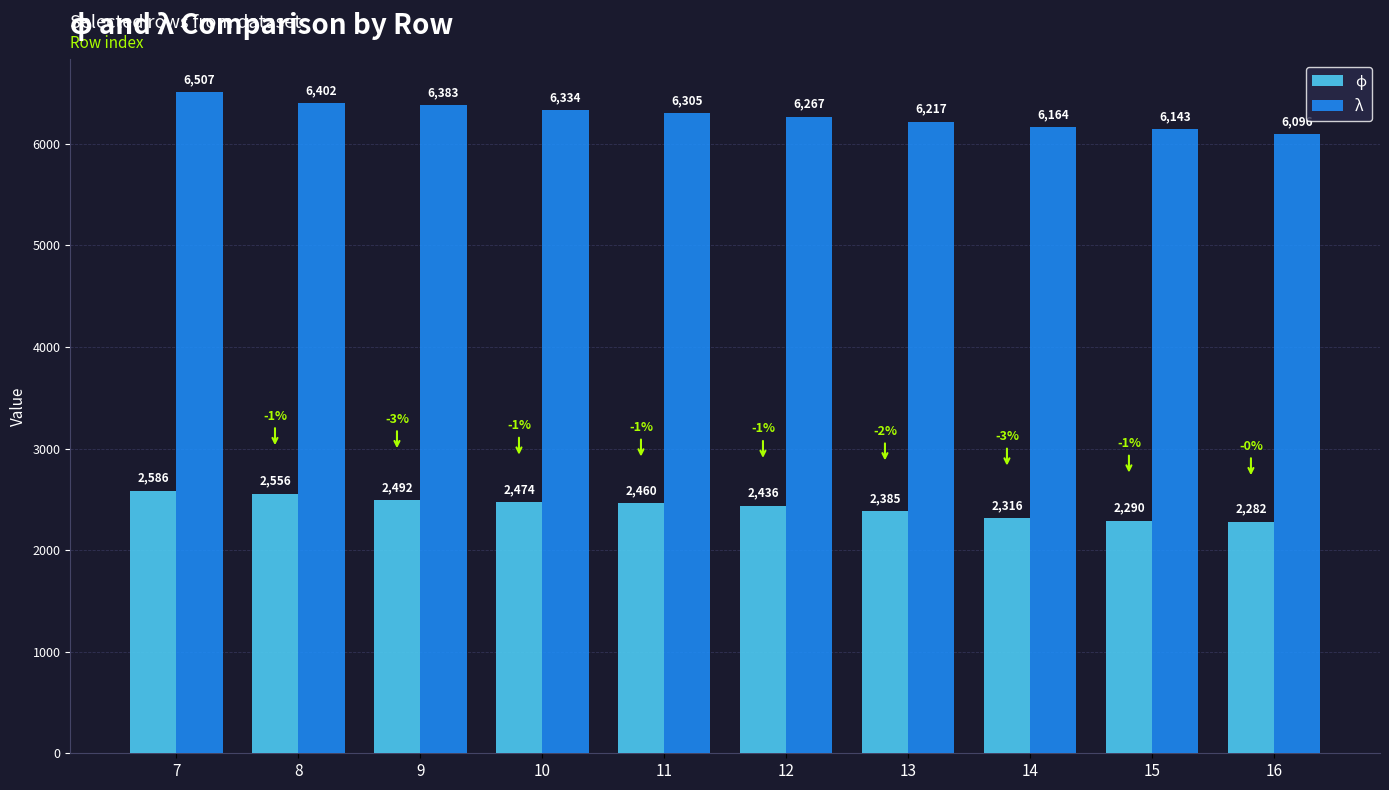

At which label does λ first exceed 6305?

7